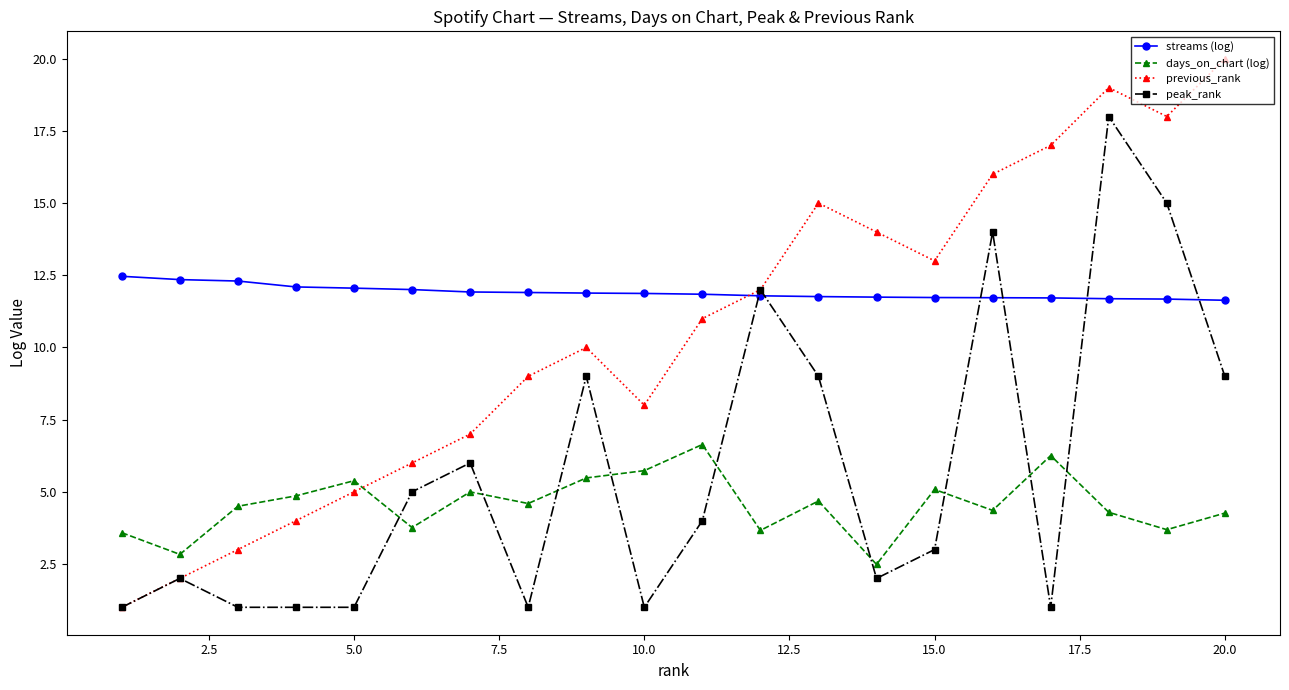

What is the smallest value displayed?

1.0